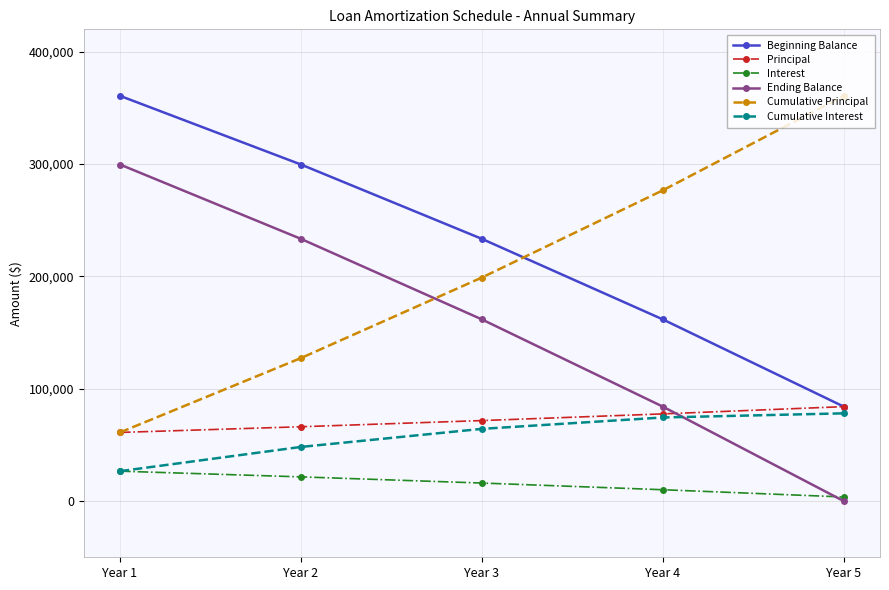

What is the total value across all series at Year 3?

746367.3